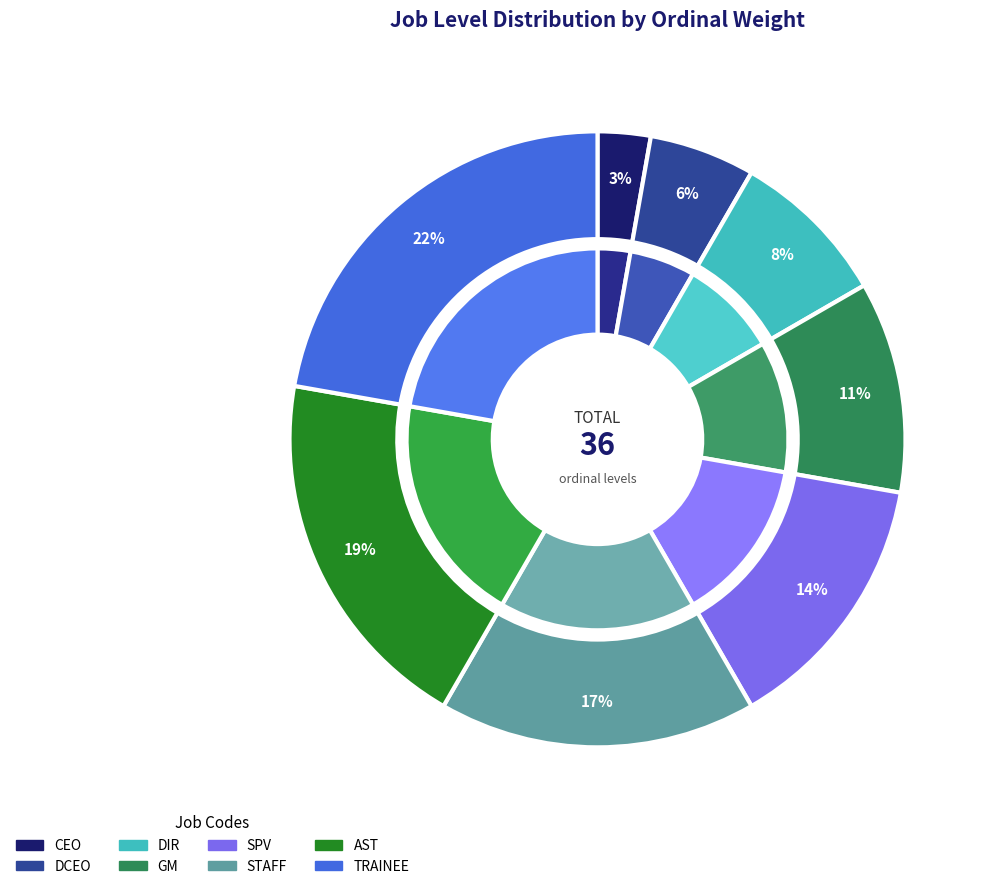

How much of the chart is everything except DIR?

91.7%